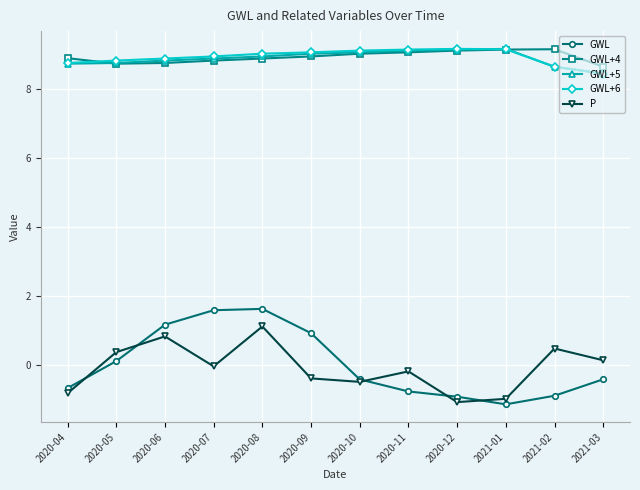

Which series has the largest range (max minus min)?

GWL